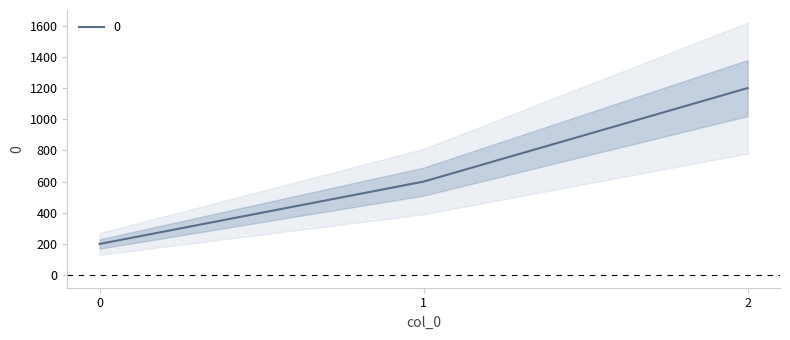

What is the minimum value shown in the chart?

200